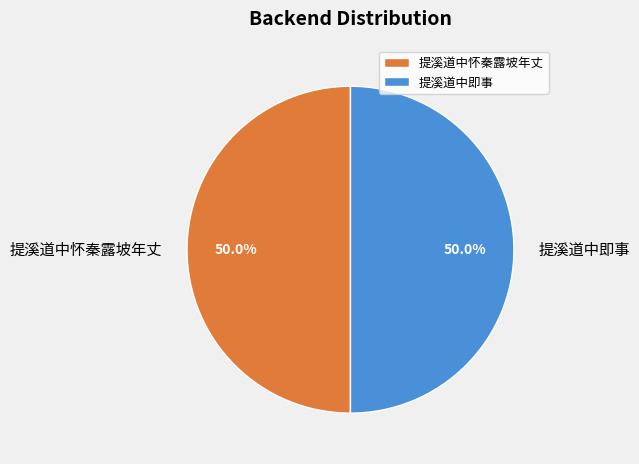

Is the sum of 提溪道中怀秦露坡年丈 and 提溪道中即事 greater than half?

Yes